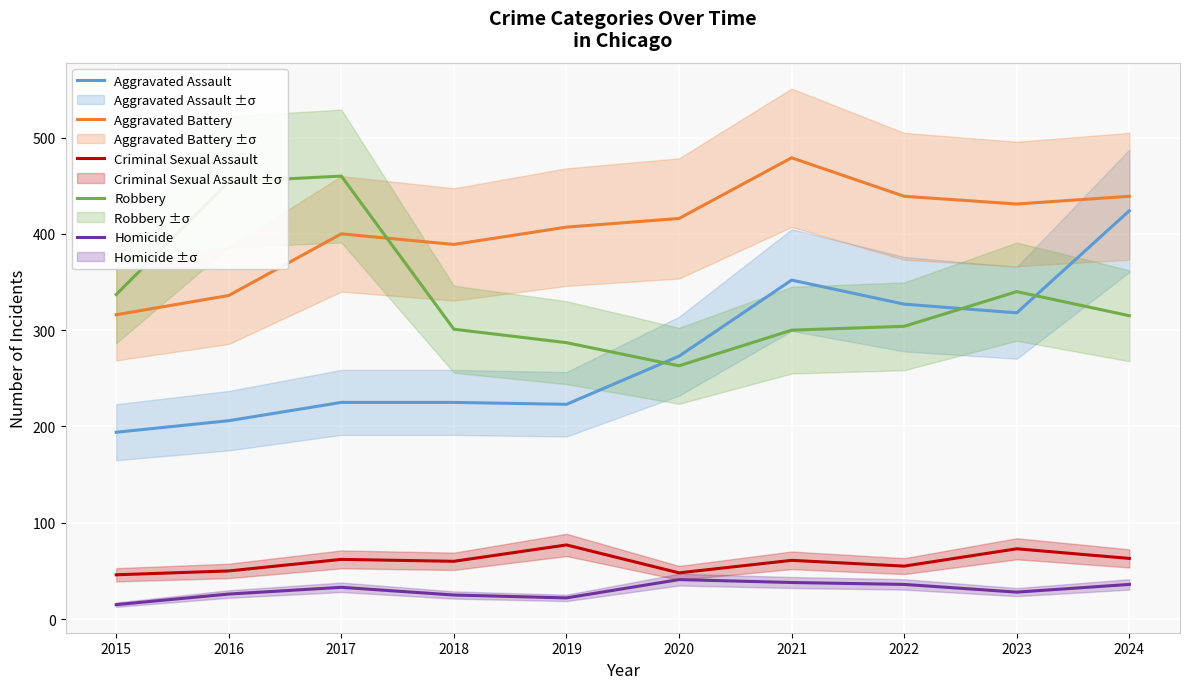

How many lines are shown in the chart?

5